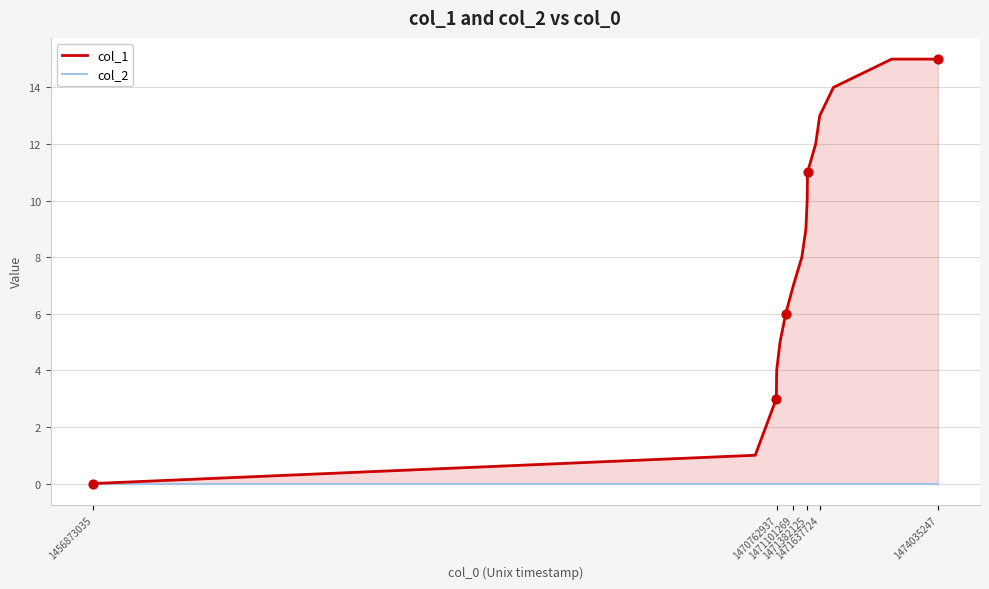

What is the total value across all series at 1471637724?

13